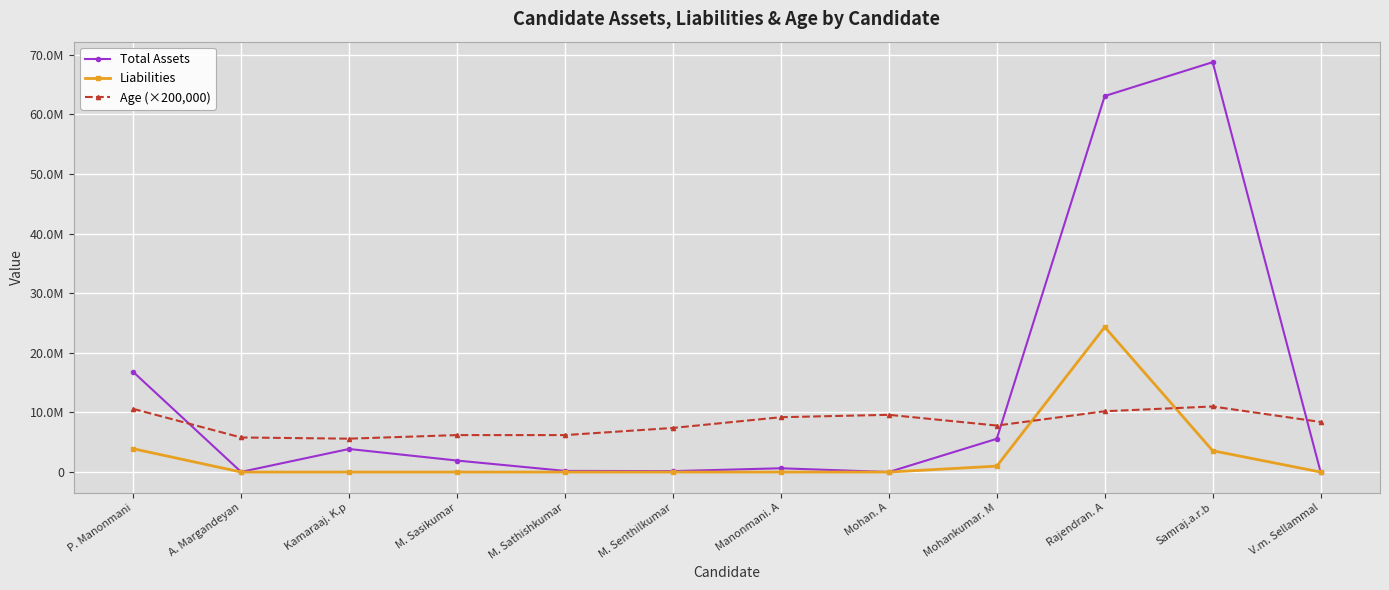

Reading left to right, extract all data points from this chart.

Total Assets: P. Manonmani=16802566	A. Margandeyan=26000	Kamaraaj. K.p=3871000	M. Sasikumar=1931219	M. Sathishkumar=194053	M. Senthilkumar=159400	Manonmani. A=636000	Mohan. A=6500	Mohankumar. M=5575000	Rajendran. A=63058093	Samraj.a.r.b=68741757	V.m. Sellammal=1000
Liabilities: P. Manonmani=3911555	A. Margandeyan=0	Kamaraaj. K.p=0	M. Sasikumar=0	M. Sathishkumar=0	M. Senthilkumar=0	Manonmani. A=0	Mohan. A=0	Mohankumar. M=998500	Rajendran. A=24318025	Samraj.a.r.b=3575907	V.m. Sellammal=0
Age (×200,000): P. Manonmani=10600000	A. Margandeyan=5800000	Kamaraaj. K.p=5600000	M. Sasikumar=6200000	M. Sathishkumar=6200000	M. Senthilkumar=7400000	Manonmani. A=9200000	Mohan. A=9600000	Mohankumar. M=7800000	Rajendran. A=10200000	Samraj.a.r.b=11000000	V.m. Sellammal=8400000